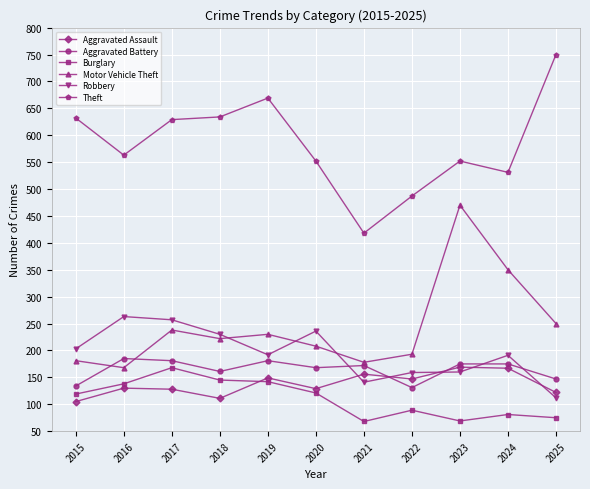

What is the total value across all series at 2017?

1601